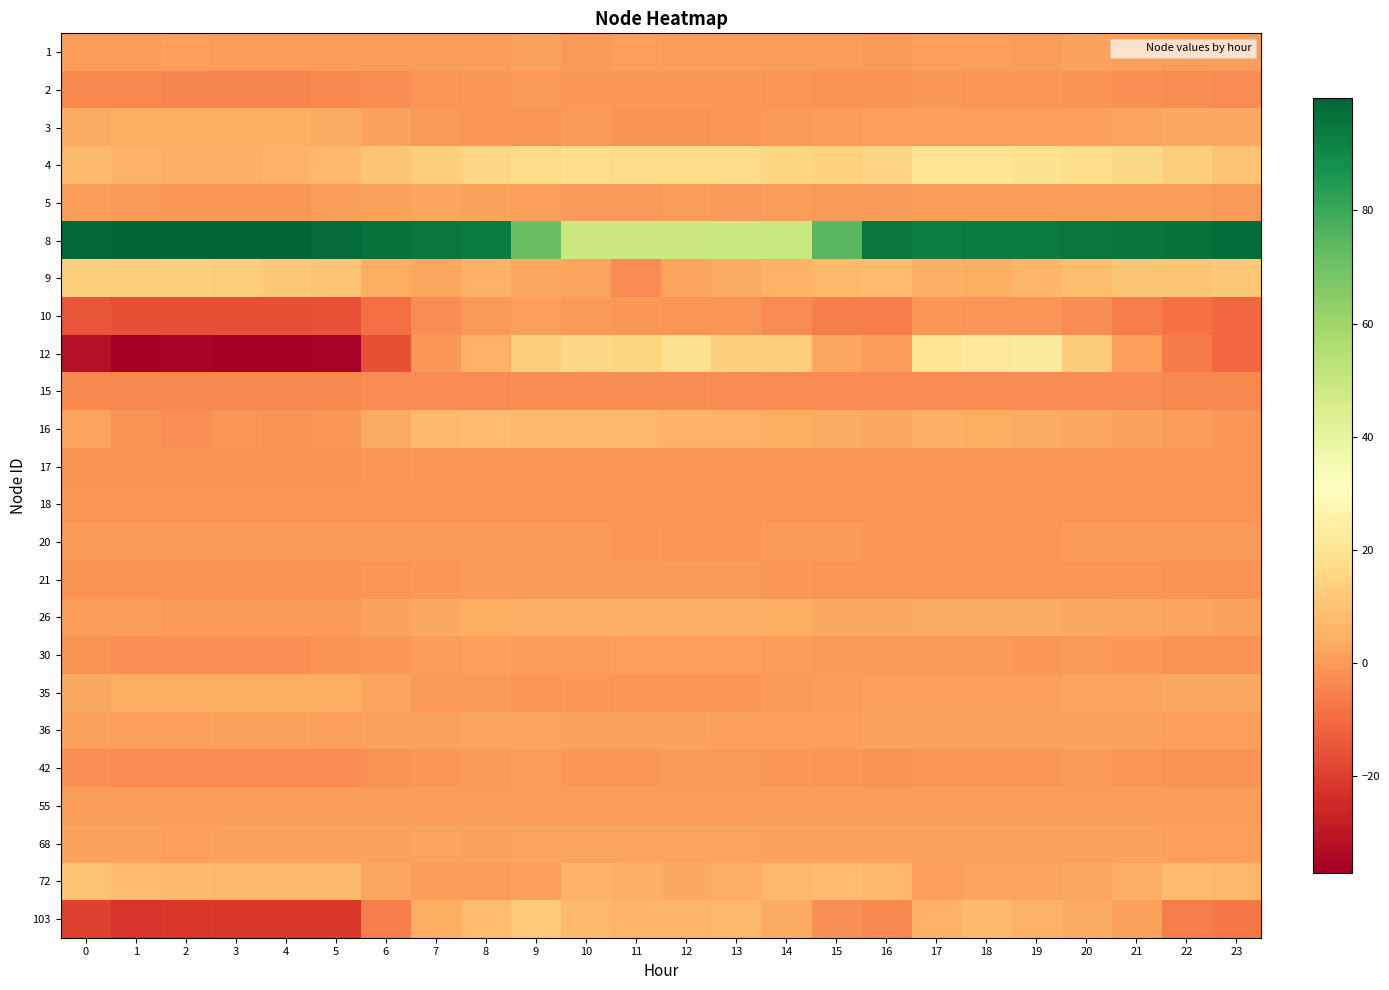

Reading left to right, list all the values displayed in this chart.

1: 0=0.5	1=0.6	2=1.3	3=0.6	4=0.5	5=0.6	6=0.6	7=0.6	8=0.4	9=1.7	10=0.2	11=1.0	12=0.4	13=0.4	14=0.7	15=0.8	16=0.3	17=1.2	18=1.0	19=0.4	20=1.7	21=0.9	22=0.9	23=0.4
2: 0=-3.5	1=-3.8	2=-4.1	3=-4.0	4=-4.2	5=-3.7	6=-2.8	7=-1.1	8=-0.3	9=-0.1	10=-0.5	11=-0.3	12=-0.5	13=-0.5	14=-1.2	15=-1.8	16=-1.6	17=-0.5	18=-0.8	19=-1.0	20=-1.5	21=-2.0	22=-2.7	23=-3.0
3: 0=3.6	1=4.5	2=4.5	3=4.5	4=4.5	5=3.6	6=1.7	7=0.2	8=-1.2	9=-1.2	10=-0.1	11=-1.3	12=-1.3	13=-1.0	14=-0.1	15=0.8	16=1.0	17=1.0	18=1.0	19=1.0	20=1.0	21=2.2	22=3.3	23=3.3
4: 0=7.7	1=5.9	2=5.1	3=5.0	4=5.6	5=7.0	6=10.9	7=13.3	8=15.3	9=16.9	10=17.0	11=16.7	12=16.8	13=16.6	14=15.0	15=14.2	16=14.7	17=20.0	18=20.0	19=19.4	20=17.9	21=16.0	22=13.0	23=10.0
5: 0=0.4	1=0.0	2=-0.5	3=-0.7	4=-0.5	5=0.6	6=1.8	7=2.1	8=1.7	9=0.9	10=0.3	11=0.3	12=0.5	13=0.2	14=0.4	15=0.3	16=0.3	17=0.4	18=0.4	19=0.4	20=0.5	21=0.6	22=0.5	23=-0.1
8: 0=99.0	1=99.4	2=99.8	3=99.8	4=99.4	5=98.6	6=96.3	7=94.5	8=93.8	9=71.2	10=48.9	11=48.6	12=48.9	13=49.1	14=49.4	15=74.5	16=95.0	17=93.4	18=93.5	19=93.8	20=94.7	21=95.5	22=96.6	23=97.9
9: 0=13.2	1=13.0	2=13.3	3=13.0	4=11.5	5=10.0	6=4.3	7=2.7	8=5.2	9=3.2	10=2.2	11=-2.9	12=2.2	13=3.6	14=5.7	15=7.4	16=7.9	17=4.7	18=4.6	19=6.3	20=8.7	21=10.5	22=10.7	23=11.1
10: 0=-14.8	1=-16.0	2=-16.1	3=-16.1	4=-15.9	5=-15.3	6=-8.8	7=-2.7	8=0.1	9=1.3	10=0.1	11=-0.6	12=-1.2	13=-0.9	14=-3.1	15=-5.7	16=-5.7	17=-0.7	18=-0.9	19=-1.2	20=-2.8	21=-5.6	22=-8.6	23=-10.4
12: 0=-32.2	1=-37.1	2=-35.1	3=-36.4	4=-36.4	5=-35.7	6=-15.9	7=-0.6	8=5.6	9=12.9	10=16.1	11=15.0	12=18.8	13=13.5	14=12.9	15=3.0	16=0.9	17=20.5	18=21.3	19=22.6	20=12.3	21=0.9	22=-6.5	23=-10.5
15: 0=-3.4	1=-3.4	2=-3.4	3=-3.4	4=-3.4	5=-3.4	6=-3.3	7=-3.0	8=-2.9	9=-2.7	10=-2.8	11=-2.7	12=-2.8	13=-3.0	14=-3.0	15=-3.0	16=-3.1	17=-3.2	18=-3.2	19=-3.2	20=-3.2	21=-3.2	22=-3.4	23=-3.4
16: 0=2.1	1=-1.3	2=-2.1	3=-0.9	4=-1.5	5=-0.2	6=4.1	7=7.3	8=8.3	9=6.9	10=7.0	11=7.0	12=6.1	13=5.9	14=4.2	15=4.0	16=3.5	17=4.9	18=4.5	19=3.9	20=3.4	21=1.9	22=0.6	23=-0.9
17: 0=-1.4	1=-1.5	2=-1.6	3=-1.5	4=-1.5	5=-1.3	6=-0.9	7=-0.5	8=-0.4	9=-0.5	10=-0.7	11=-0.5	12=-0.6	13=-0.6	14=-0.7	15=-0.7	16=-0.6	17=-0.5	18=-0.6	19=-0.7	20=-0.6	21=-0.8	22=-1.0	23=-1.1
18: 0=-1.0	1=-1.0	2=-1.0	3=-1.0	4=-1.0	5=-1.0	6=-0.9	7=-0.9	8=-0.9	9=-1.0	10=-0.9	11=-0.9	12=-0.9	13=-0.9	14=-0.9	15=-0.9	16=-0.9	17=-0.9	18=-0.9	19=-0.9	20=-0.9	21=-1.0	22=-1.0	23=-1.0
20: 0=-0.2	1=-0.2	2=-0.2	3=-0.2	4=-0.2	5=-0.2	6=-0.2	7=-0.2	8=-0.2	9=-0.2	10=-0.2	11=-0.7	12=-0.9	13=-0.9	14=-0.2	15=-0.2	16=-0.3	17=-0.9	18=-0.9	19=-0.9	20=-0.2	21=-0.2	22=-0.2	23=-0.2
21: 0=-1.6	1=-1.6	2=-1.6	3=-1.6	4=-1.6	5=-1.6	6=-1.2	7=-0.3	8=-0.1	9=-0.1	10=-0.1	11=-0.1	12=-0.1	13=-0.1	14=-0.3	15=-0.9	16=-0.9	17=-0.9	18=-0.9	19=-0.9	20=-0.9	21=-0.9	22=-1.6	23=-1.6
26: 0=0.8	1=0.5	2=0.3	3=0.3	4=-0.2	5=0.1	6=1.7	7=3.1	8=4.4	9=5.1	10=5.1	11=5.0	12=4.9	13=4.6	14=4.3	15=3.4	16=3.2	17=3.7	18=3.9	19=3.7	20=3.4	21=3.0	22=2.2	23=1.4
30: 0=-1.6	1=-1.9	2=-1.9	3=-1.9	4=-1.8	5=-1.6	6=-0.2	7=0.6	8=1.0	9=0.6	10=0.7	11=1.0	12=1.2	13=1.2	14=0.5	15=0.3	16=0.3	17=0.3	18=-0.1	19=-0.5	20=-0.1	21=-0.5	22=-1.5	23=-1.5
35: 0=3.4	1=4.3	2=4.3	3=4.3	4=4.3	5=4.3	6=2.1	7=0.2	8=-0.0	9=-1.1	10=-0.3	11=-0.8	12=-1.1	13=-1.1	14=-0.0	15=0.8	16=1.0	17=1.0	18=1.0	19=1.3	20=2.1	21=2.1	22=3.2	23=3.2
36: 0=1.6	1=1.0	2=1.4	3=1.5	4=1.5	5=1.4	6=1.9	7=1.8	8=2.3	9=2.0	10=1.5	11=1.4	12=1.8	13=1.2	14=1.3	15=1.3	16=1.7	17=1.6	18=1.5	19=1.8	20=1.9	21=1.4	22=1.2	23=1.4
42: 0=-2.2	1=-2.9	2=-3.1	3=-3.1	4=-3.1	5=-2.9	6=-1.5	7=-0.7	8=0.3	9=0.8	10=-0.3	11=-0.3	12=0.1	13=0.0	14=-0.2	15=-1.1	16=-1.5	17=-0.6	18=-0.5	19=-0.2	20=-0.1	21=-0.8	22=-1.3	23=-1.6
55: 0=0.8	1=0.8	2=0.8	3=0.8	4=0.8	5=0.8	6=0.8	7=0.8	8=0.8	9=0.8	10=0.8	11=0.8	12=0.8	13=0.8	14=0.8	15=0.8	16=0.8	17=0.8	18=0.8	19=0.8	20=0.8	21=0.8	22=0.8	23=0.8
68: 0=1.7	1=1.6	2=1.3	3=1.5	4=1.5	5=1.6	6=1.8	7=2.0	8=1.9	9=2.0	10=2.0	11=2.1	12=2.3	13=2.3	14=1.9	15=1.8	16=1.5	17=1.5	18=1.5	19=1.8	20=1.5	21=1.7	22=1.4	23=1.4
72: 0=9.7	1=8.0	2=7.5	3=6.9	4=7.0	5=7.3	6=3.0	7=0.6	8=0.4	9=0.9	10=5.8	11=5.0	12=3.1	13=4.9	14=7.0	15=8.1	16=7.2	17=1.1	18=2.3	19=2.3	20=2.6	21=5.1	22=8.1	23=7.0
103: 0=-19.0	1=-22.3	2=-21.7	3=-21.5	4=-21.4	5=-21.1	6=-5.9	7=4.3	8=8.1	9=12.0	10=7.7	11=6.5	12=6.8	13=7.1	14=3.7	15=-2.0	16=-3.7	17=5.3	18=7.5	19=5.6	20=4.1	21=1.8	22=-5.9	23=-7.6